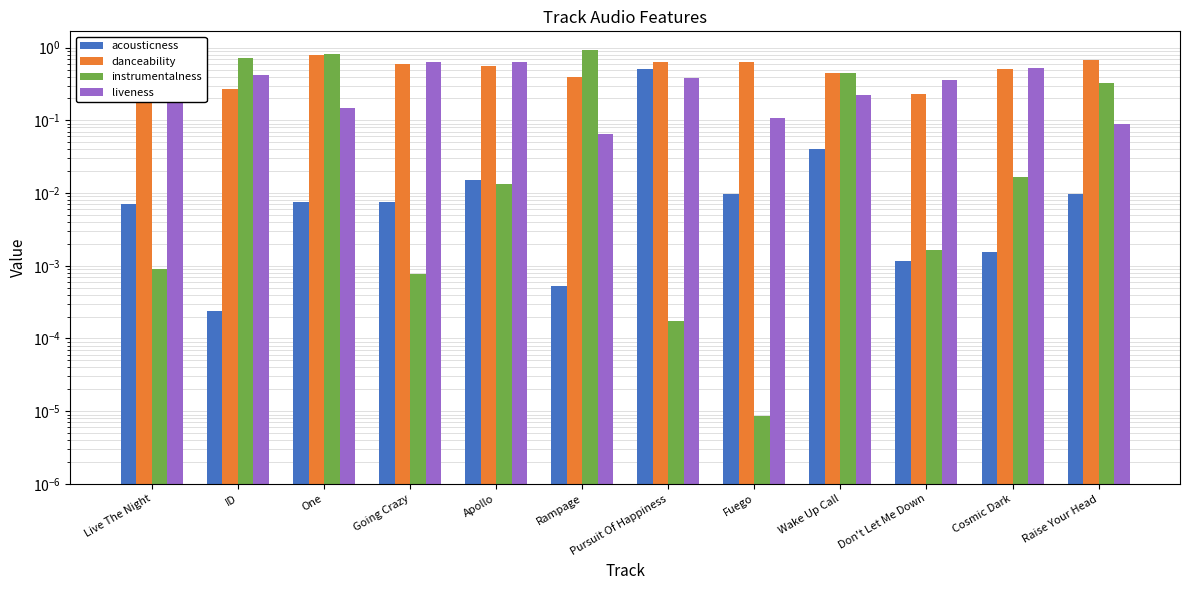

What is the value of the liveness bar at the 11th from the left?

0.5